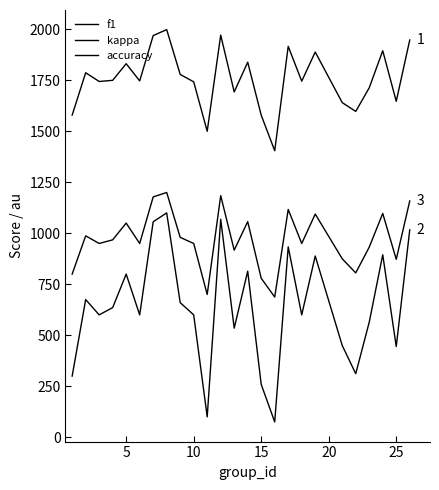

How many lines are shown in the chart?

3